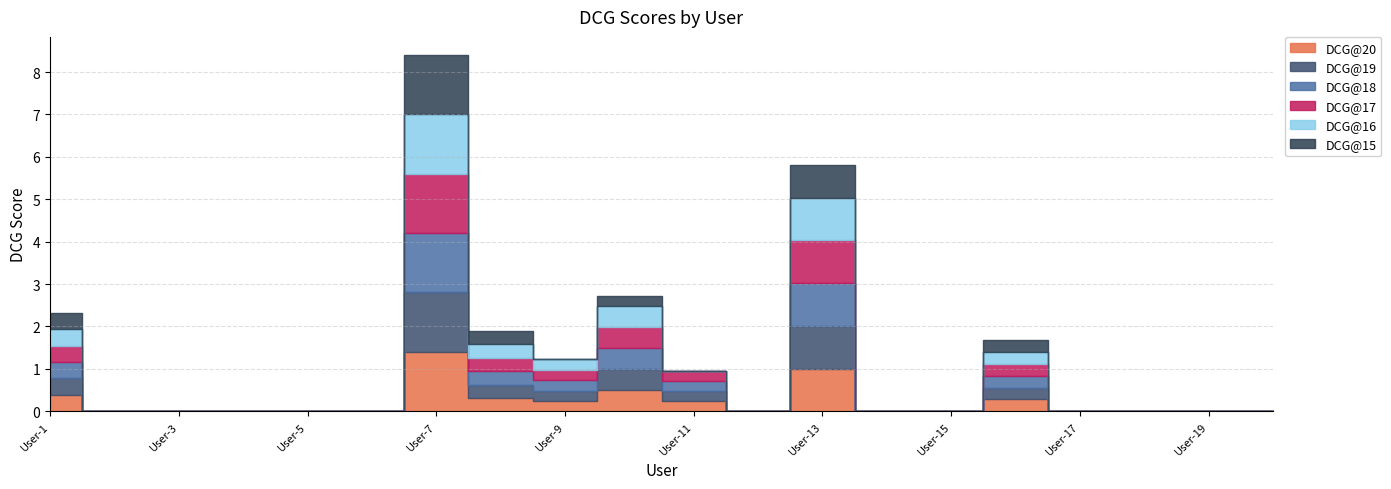

How many positive values does the DCG@19 series have?

8